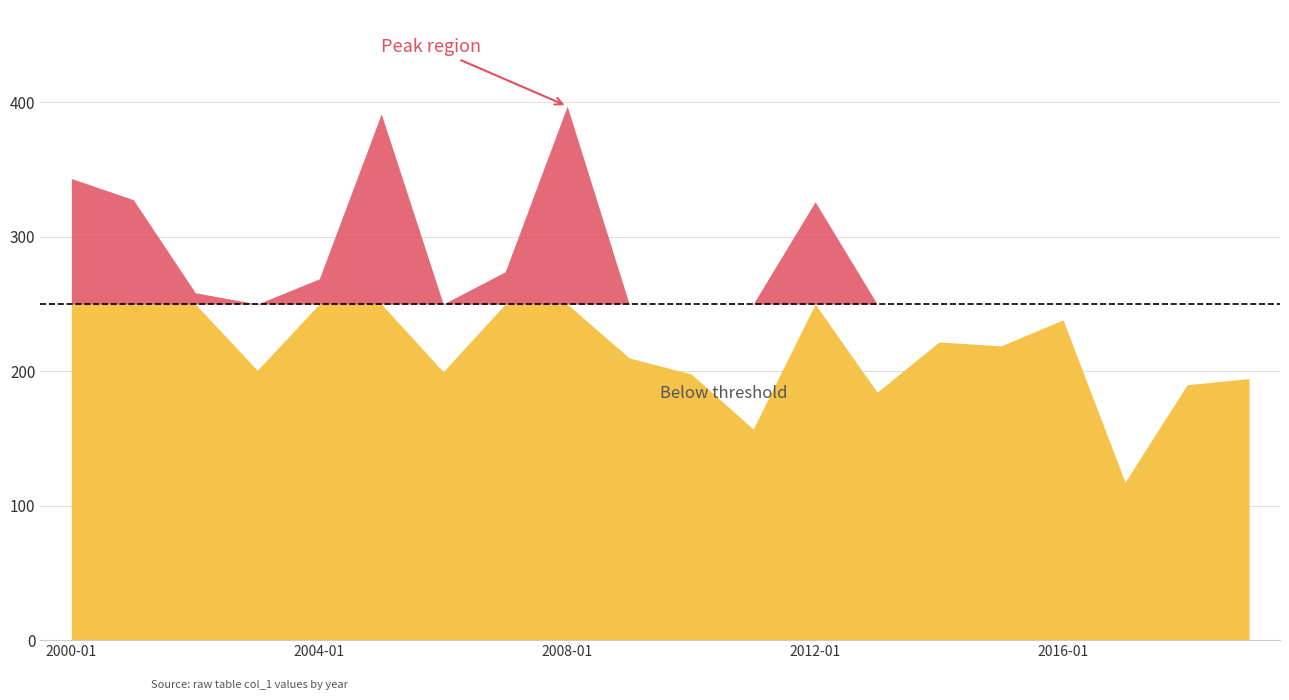

How many interior local peaks (higher than both neighbors) does the data have?

5